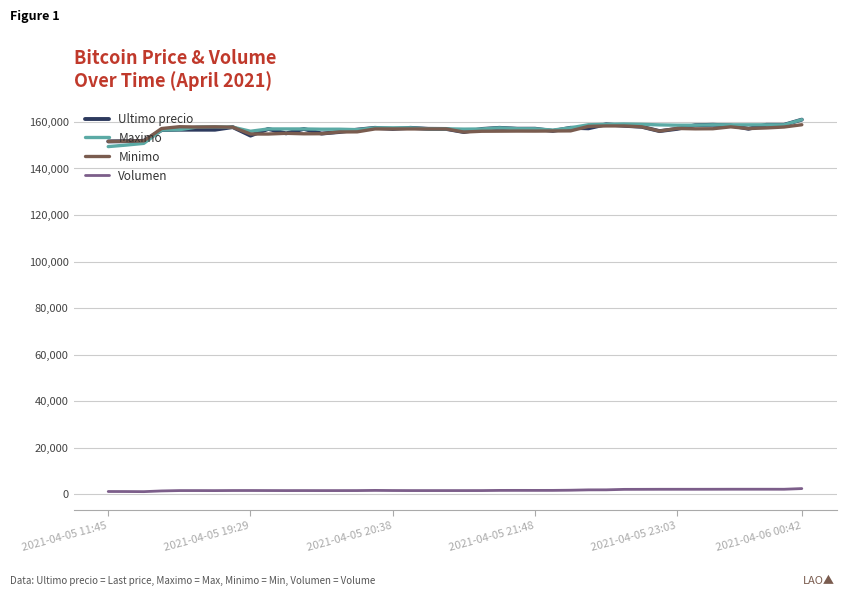

What is the greatest value displayed?

161000.0